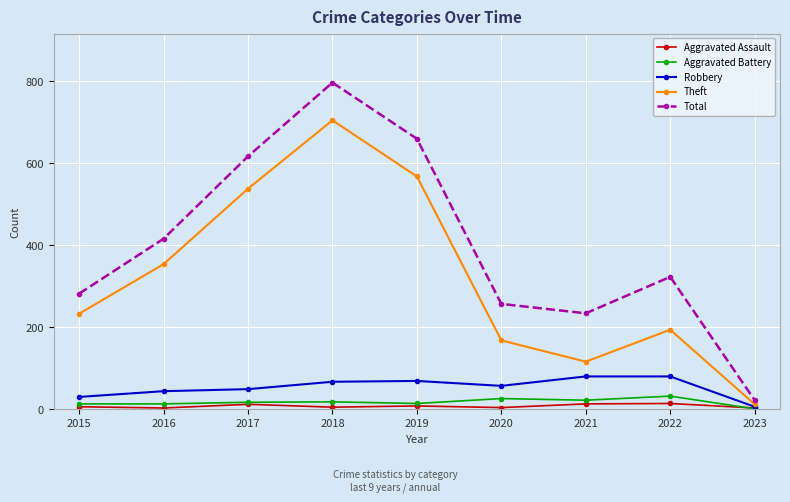

What is the difference between the Total values at 2022 and 2018?

474